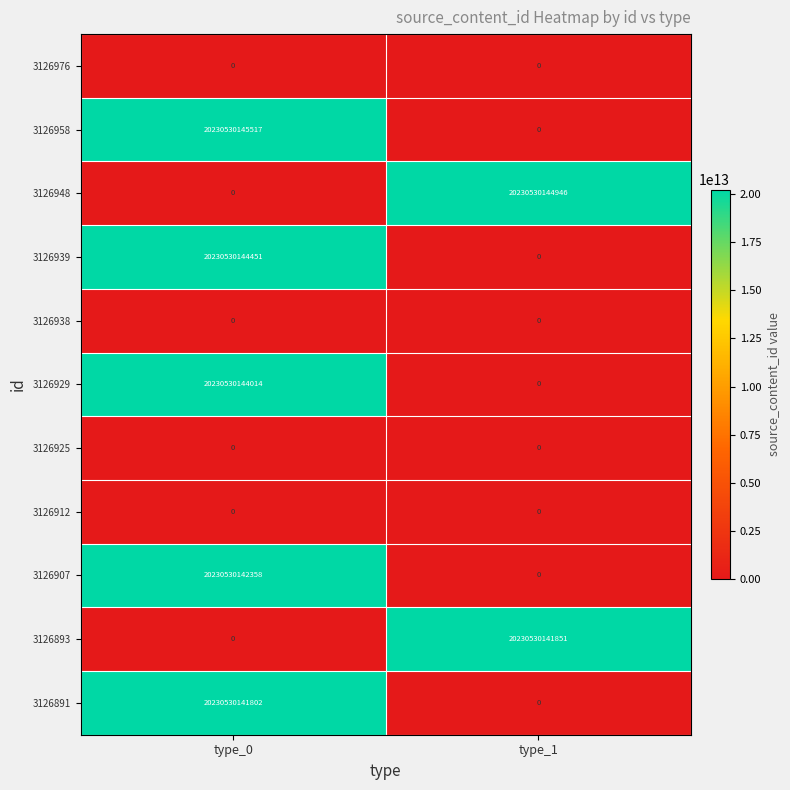

Which series has the widest spread of values?

3126958